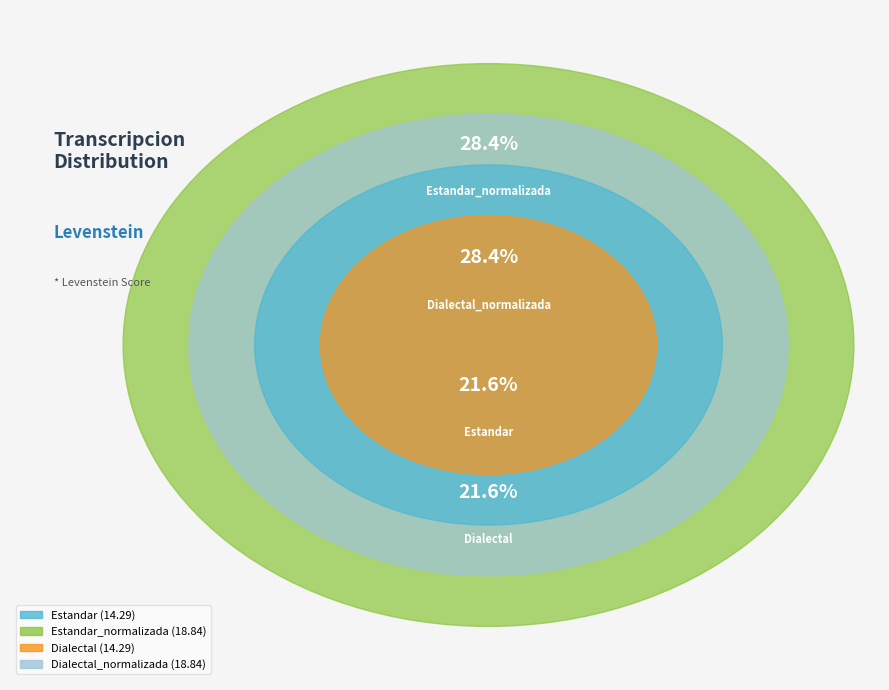

Does any single category account for the majority?

No